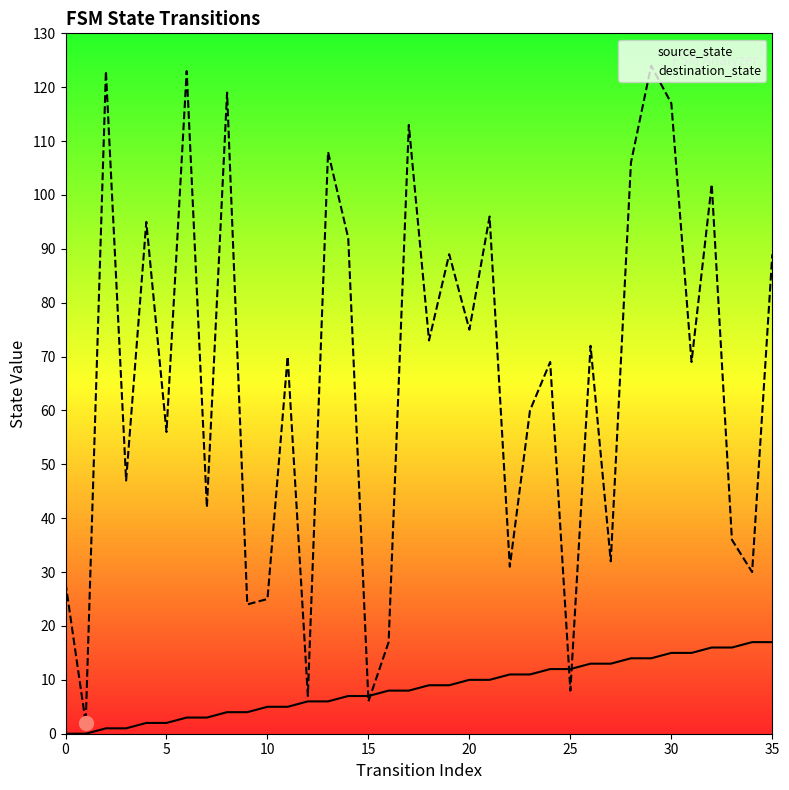

What is the maximum value for destination_state?

124